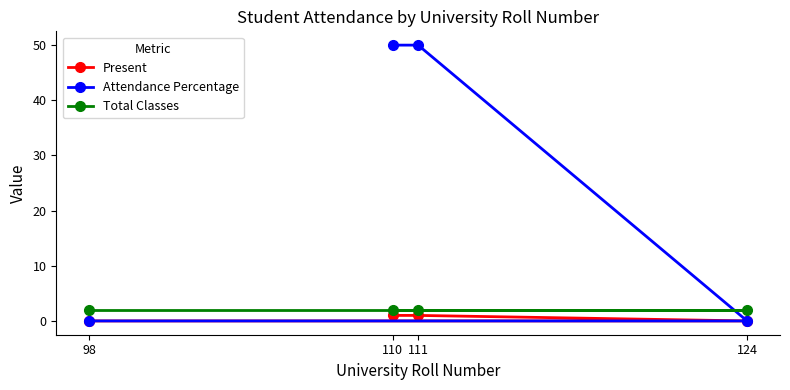

Count the Present values in the range 0 to 1.

4